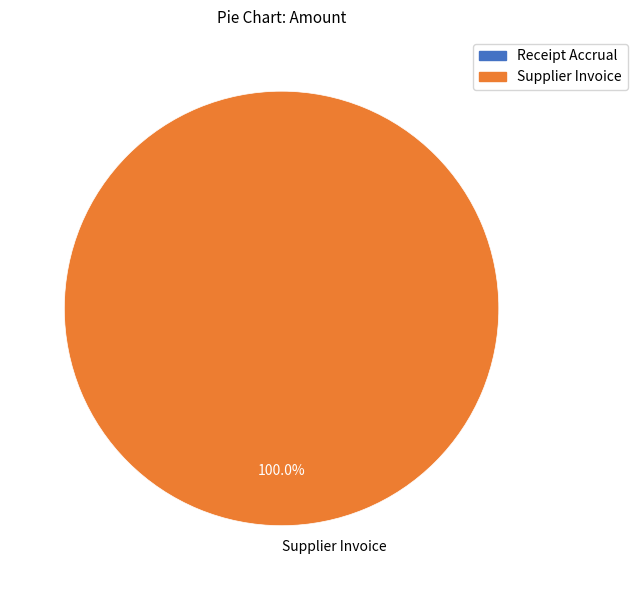

Rank the categories by value from lowest to highest.

Supplier Invoice